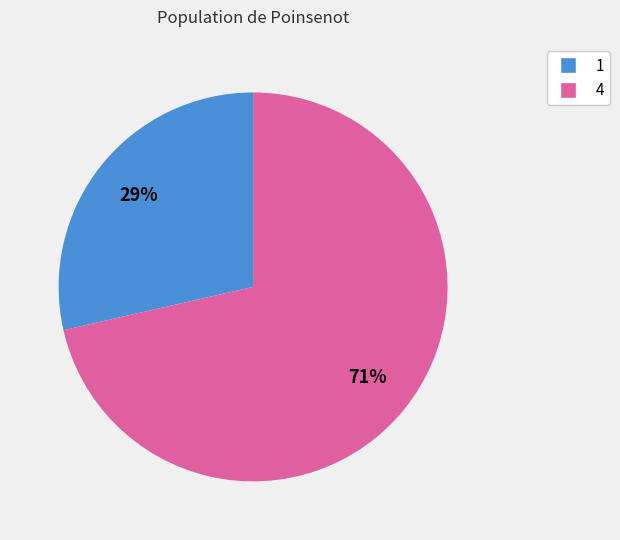

True or false: 1 accounts for 36% of the total.

False